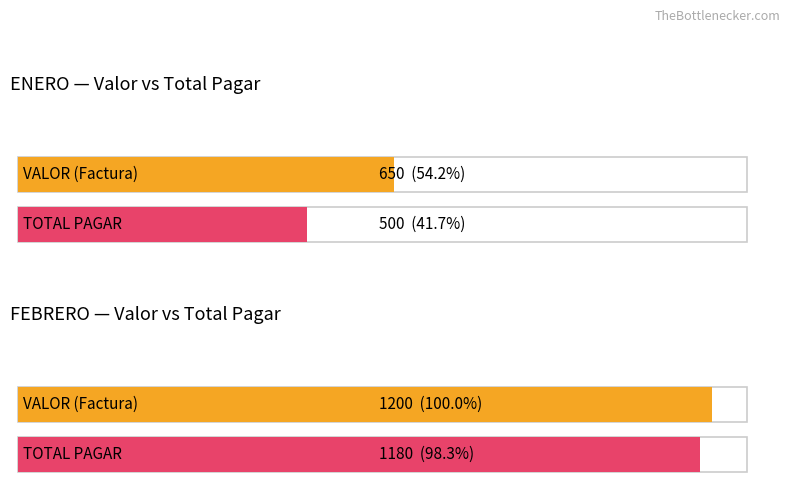

The Total a pagar series shows 431 at Milton Abril (FEBRERO). True or false?

False